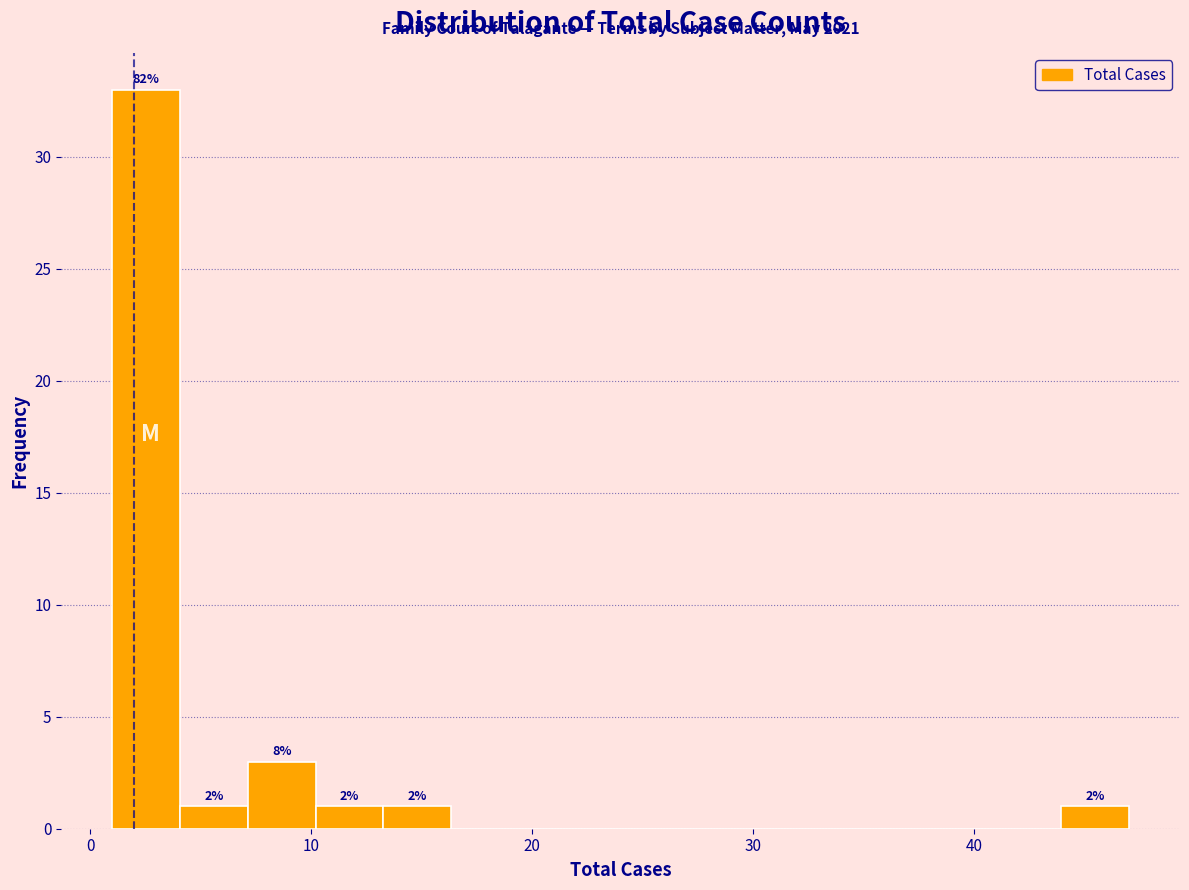

Read against the x-axis, roughly where is the centre of the tallest bar?

3